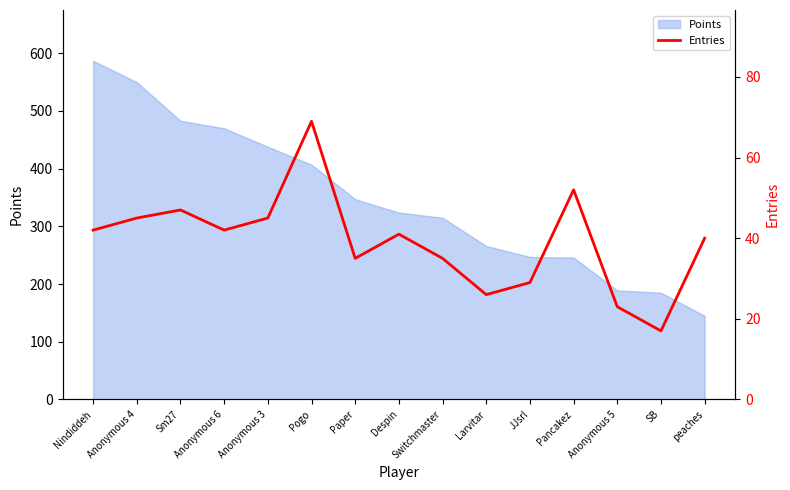

What is the label of the 5th point from the left?

Anonymous 3